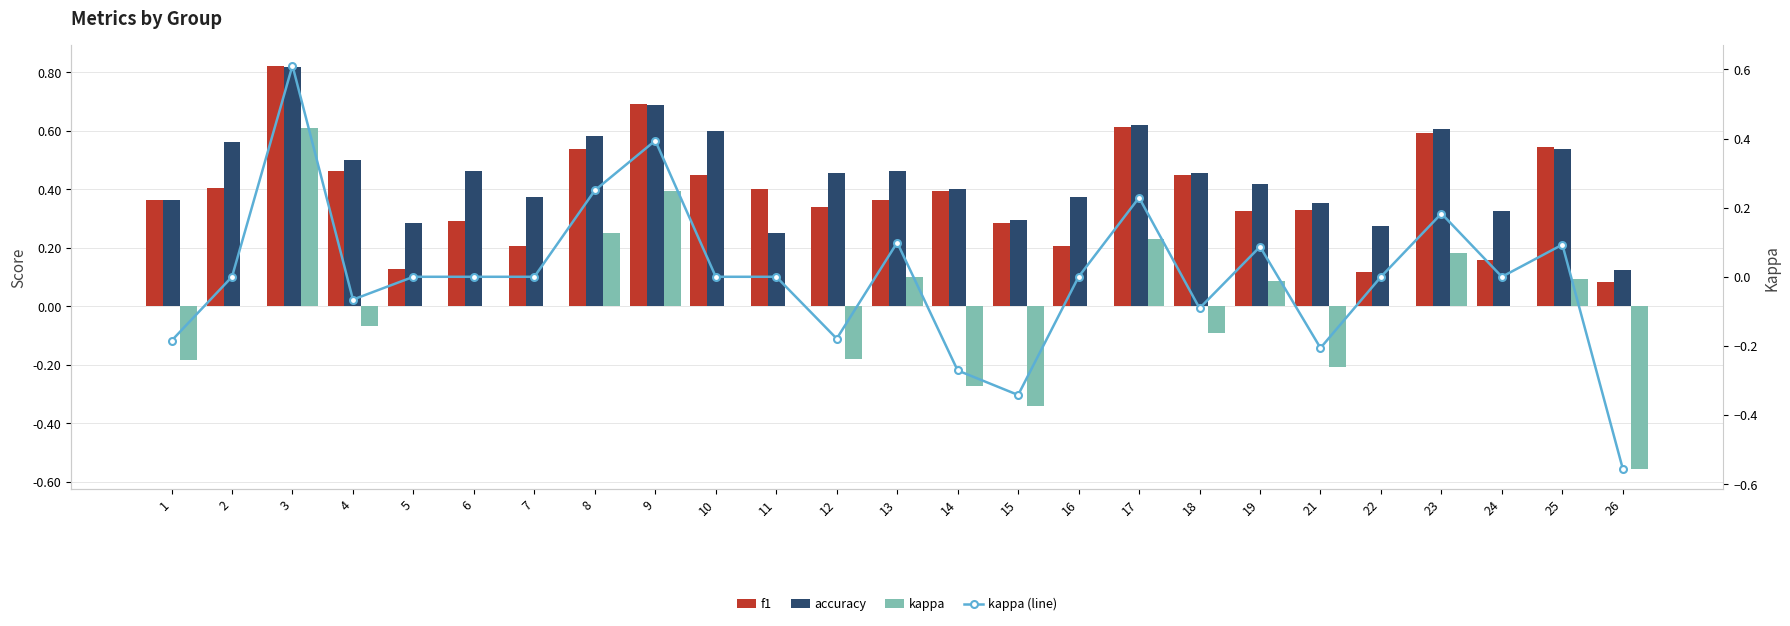

Reading left to right, list all the values displayed in this chart.

f1: 0.4	0.4	0.8	0.5	0.1	0.3	0.2	0.5	0.7	0.5	0.4	0.3	0.4	0.4	0.3	0.2	0.6	0.5	0.3	0.3	0.1	0.6	0.2	0.5	0.1
accuracy: 0.4	0.6	0.8	0.5	0.3	0.5	0.4	0.6	0.7	0.6	0.2	0.5	0.5	0.4	0.3	0.4	0.6	0.5	0.4	0.4	0.3	0.6	0.3	0.5	0.1
kappa: -0.2	0.0	0.6	-0.1	0.0	0.0	0.0	0.2	0.4	0.0	0.0	-0.2	0.1	-0.3	-0.3	0.0	0.2	-0.1	0.1	-0.2	0.0	0.2	0.0	0.1	-0.6
kappa (line): -0.2	0.0	0.6	-0.1	0.0	0.0	0.0	0.2	0.4	0.0	0.0	-0.2	0.1	-0.3	-0.3	0.0	0.2	-0.1	0.1	-0.2	0.0	0.2	0.0	0.1	-0.6